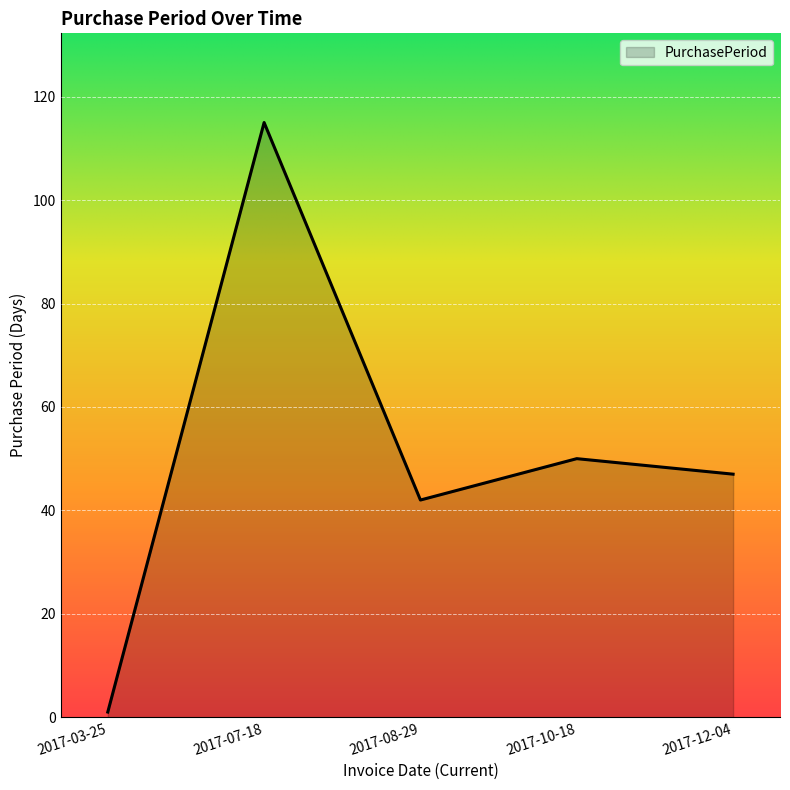

How many distinct data groups are displayed?

1